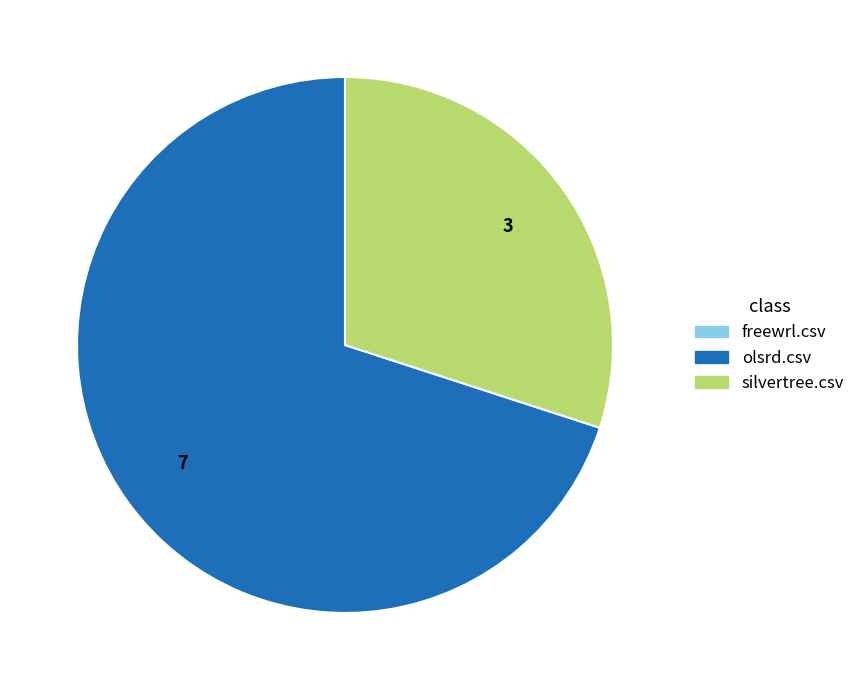

What is the ratio of the value at silvertree.csv to the value at olsrd.csv?

0.4